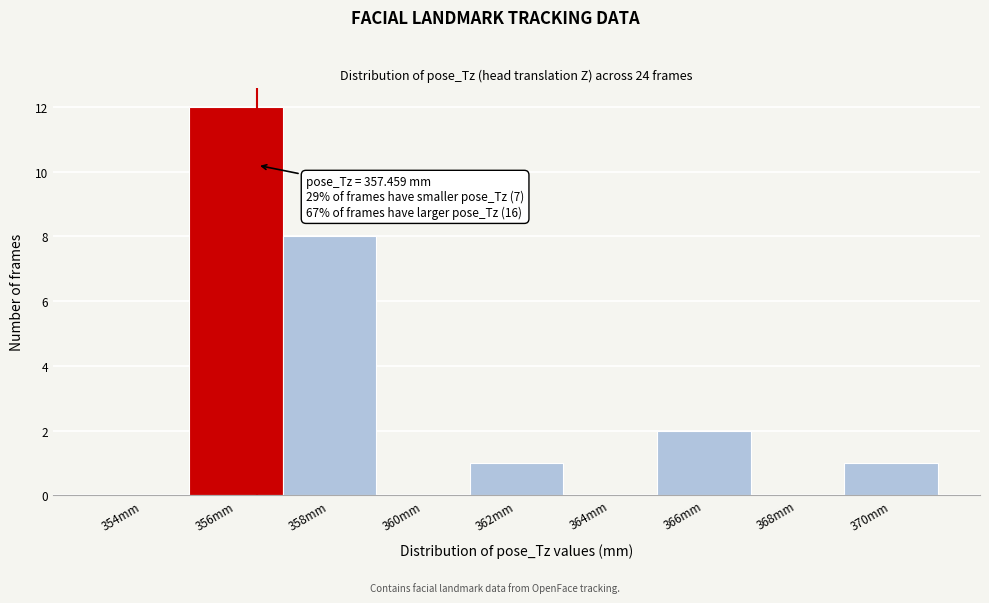

Reading right to left, what are all the values shown in this chart?

370mm=1	368mm=0	366mm=2	364mm=0	362mm=1	360mm=0	358mm=8	356mm=12	354mm=0